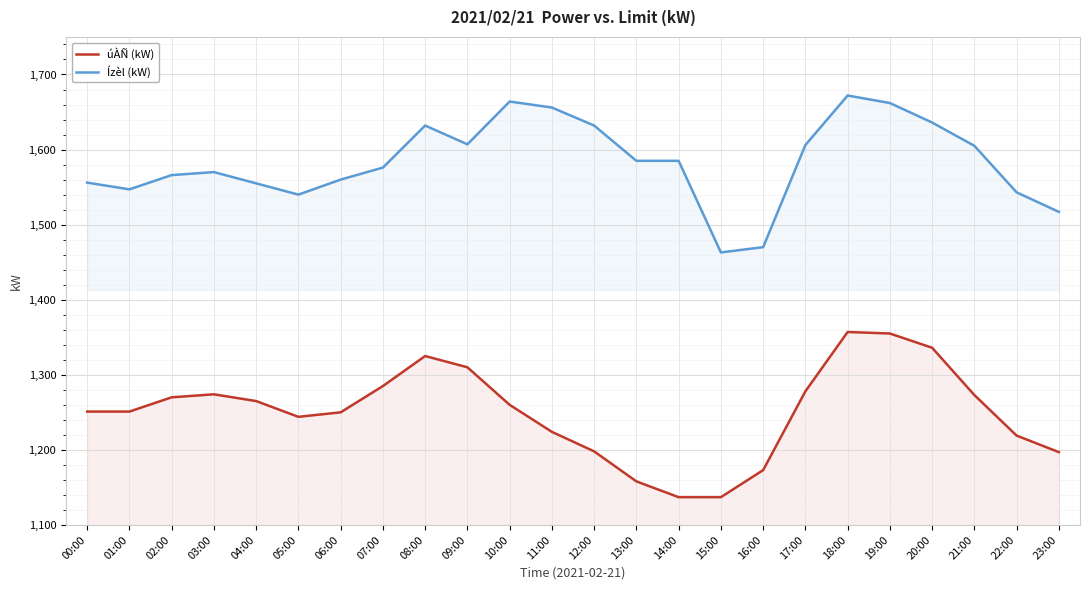

How many values in the Ízèl (kW) series exceed 1585?

10